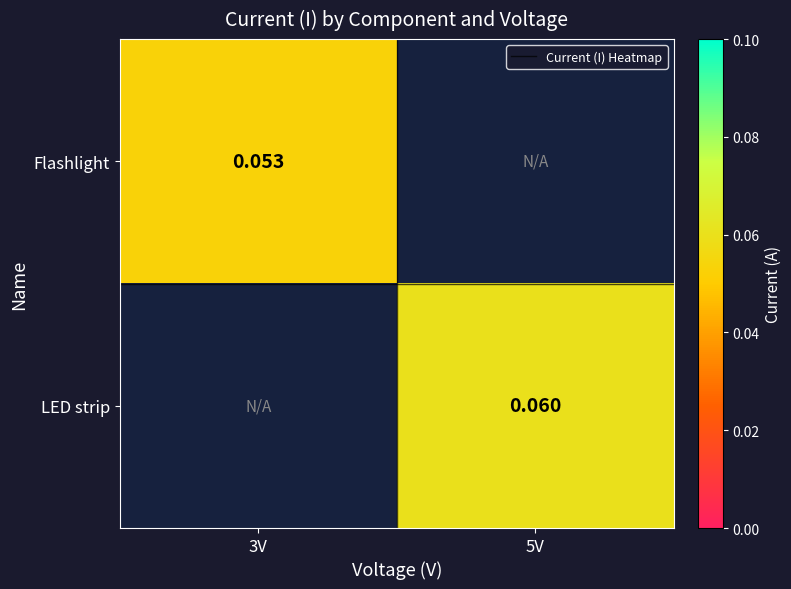

How many Flashlight values are between 0 and 1?

2